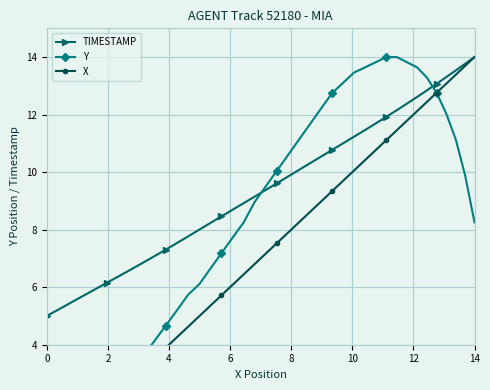

True or false: TIMESTAMP has more than 2 interior local peaks.

False